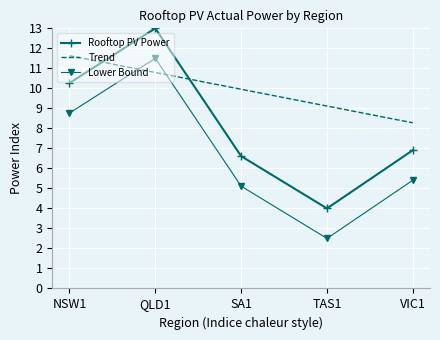

Which category has the lowest value in the Rooftop PV Power series?

TAS1